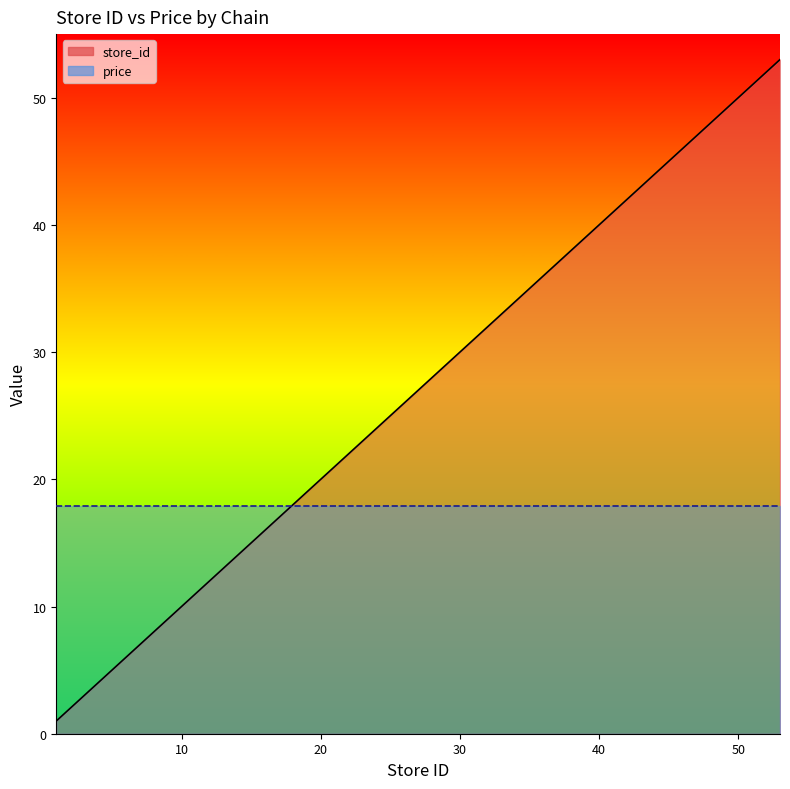

Rank the series by their maximum value, from highest to lowest.

store_id line, price line